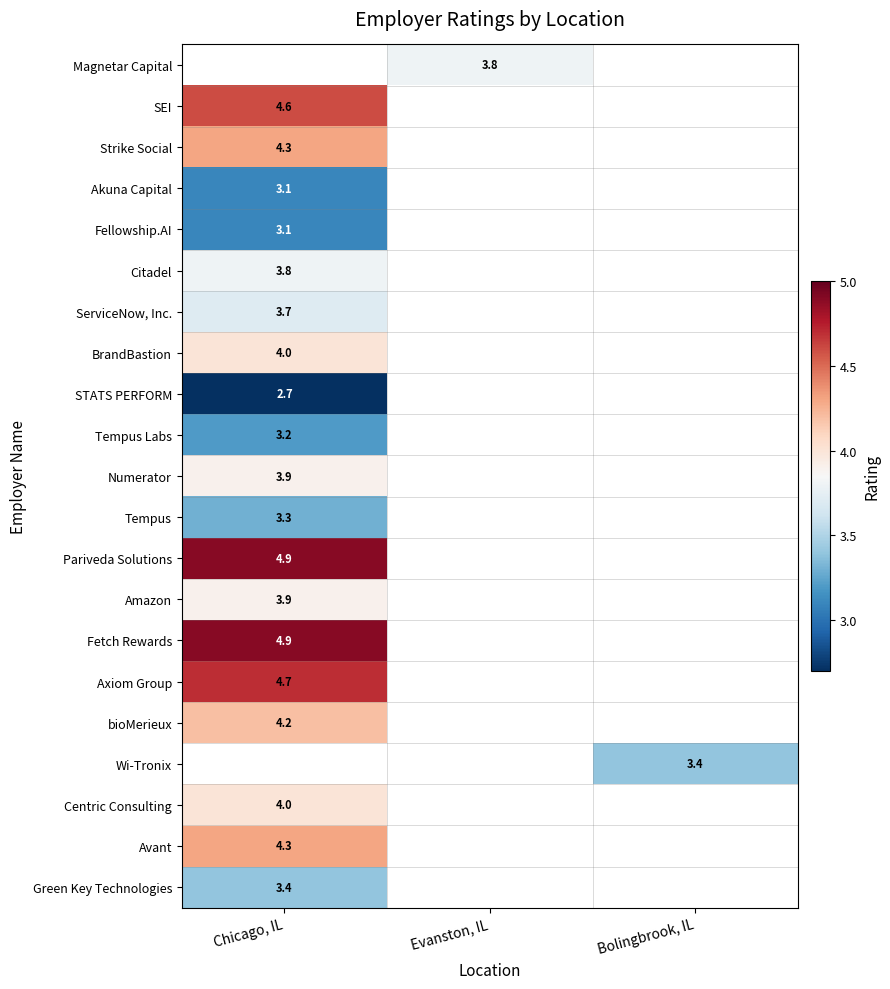

Is it true that bioMerieux equals 7.5 at Chicago, IL?

False